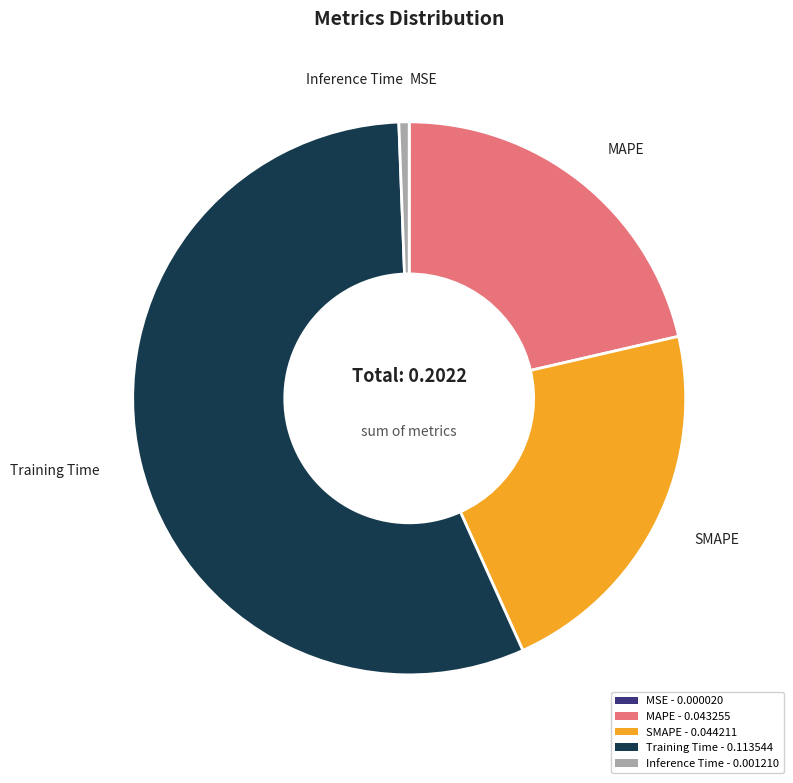

The MAPE - 0.043255 slice represents 21% of the pie. True or false?

True